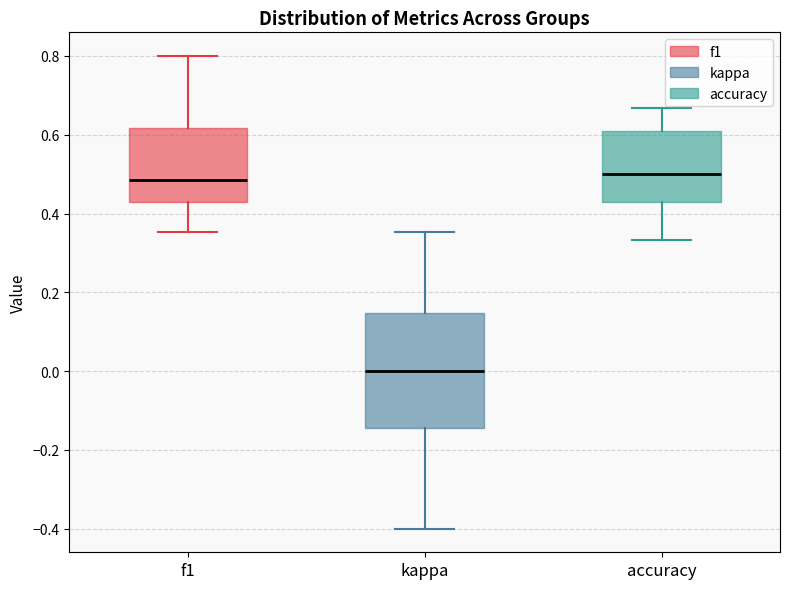

Which box's median line is the lowest?

kappa